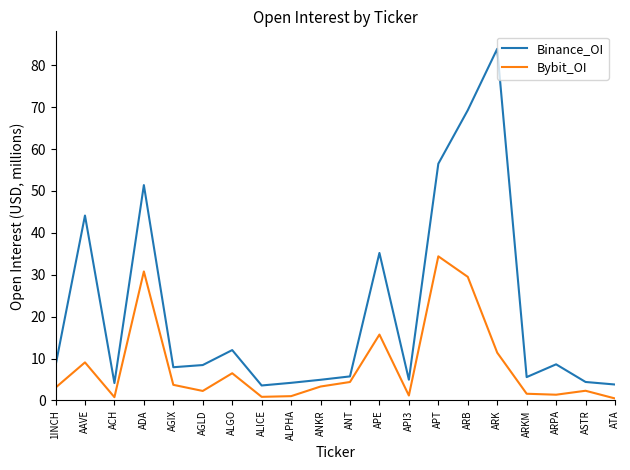

Rank the series by their maximum value, from highest to lowest.

Binance_OI, Bybit_OI